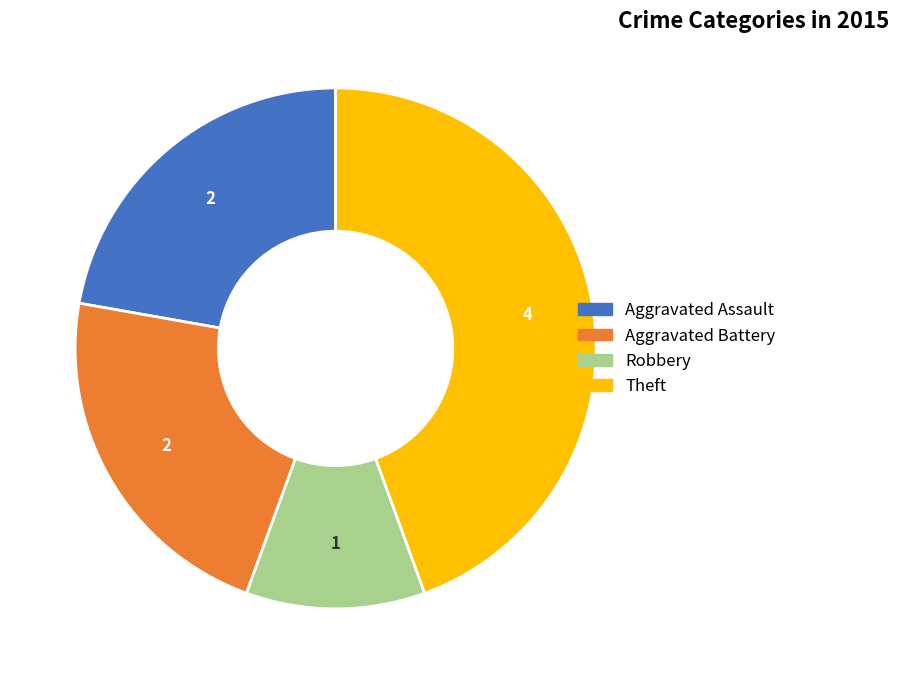

Is there any slice that represents more than half of the pie?

No